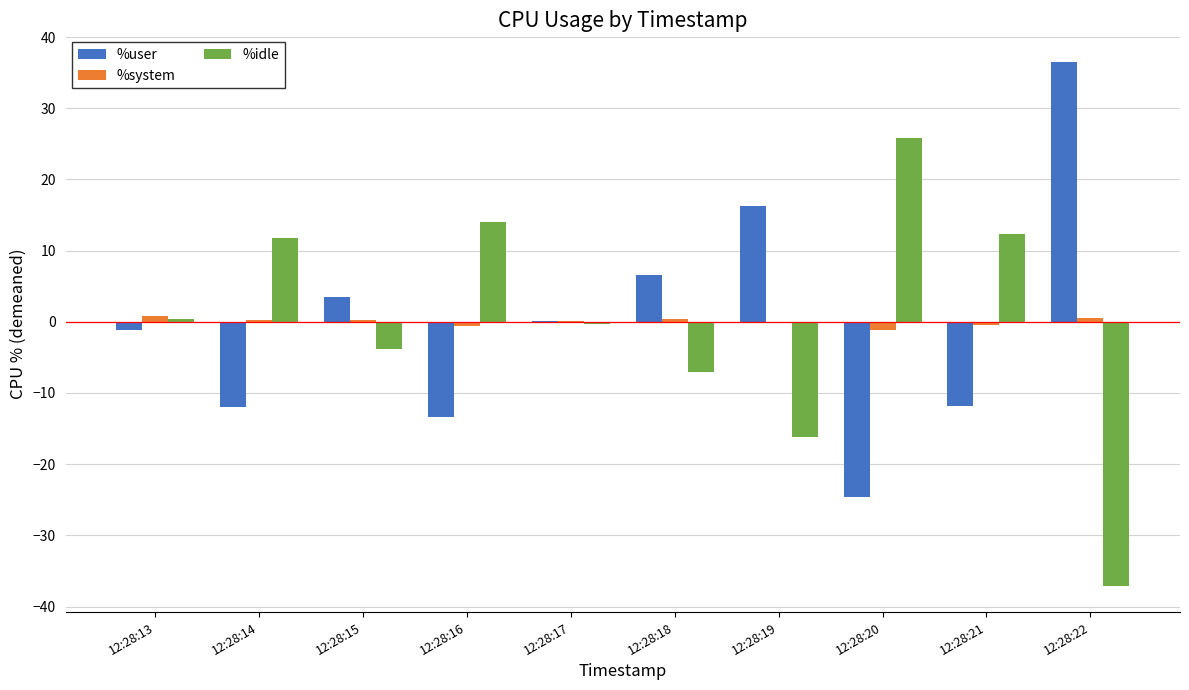

Is the value of %system at 12:28:16 greater than the value of %idle at 12:28:15?

Yes